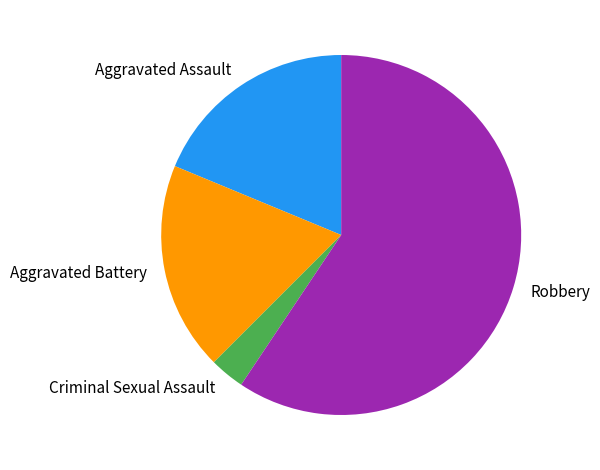

What is the largest slice in the pie chart?

Robbery